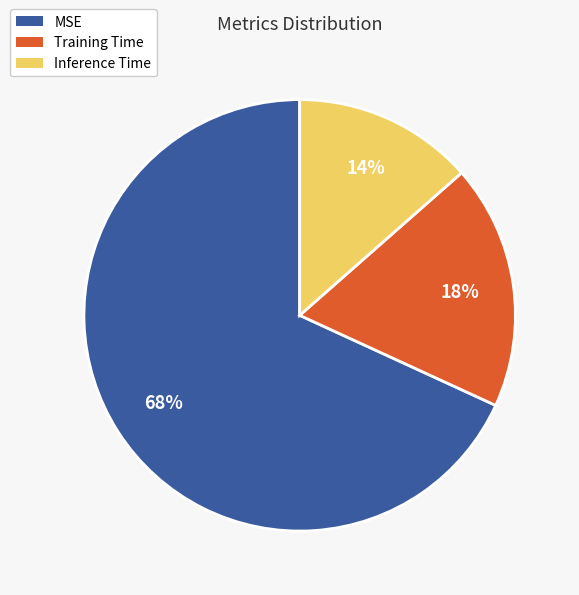

How many slices are in this pie chart?

3